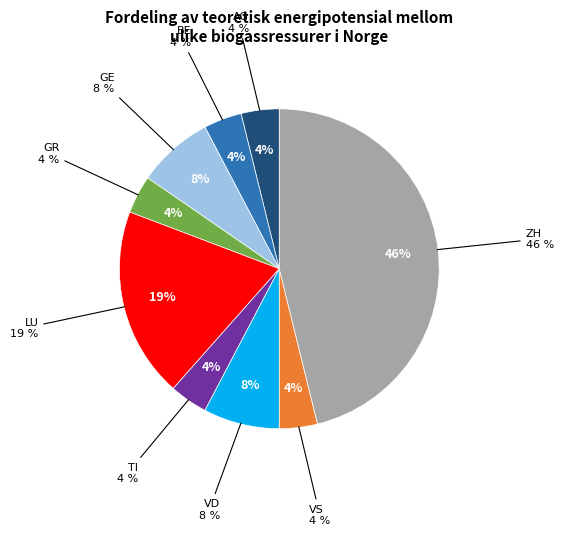

What percentage do VS and GR together represent?

7.7%